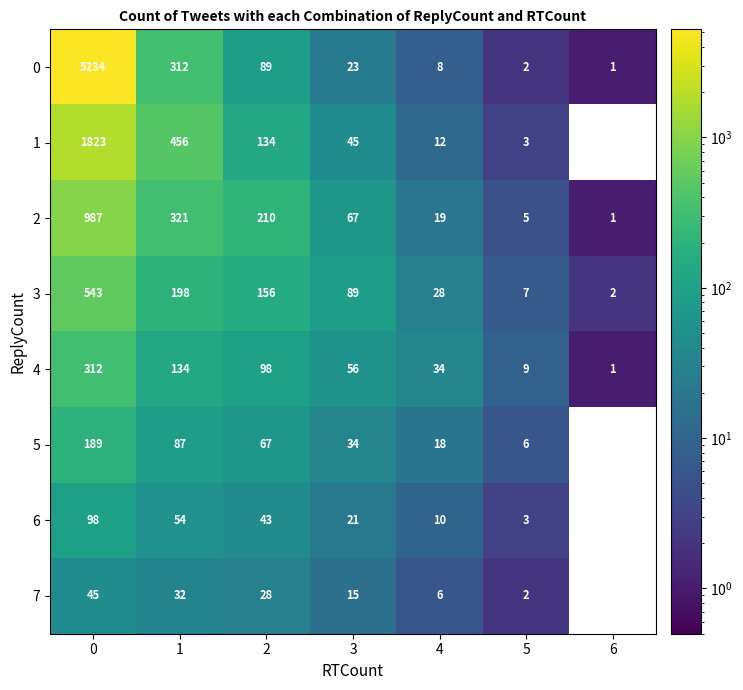

Rank the series by their maximum value, from highest to lowest.

0, 1, 2, 3, 4, 5, 6, 7